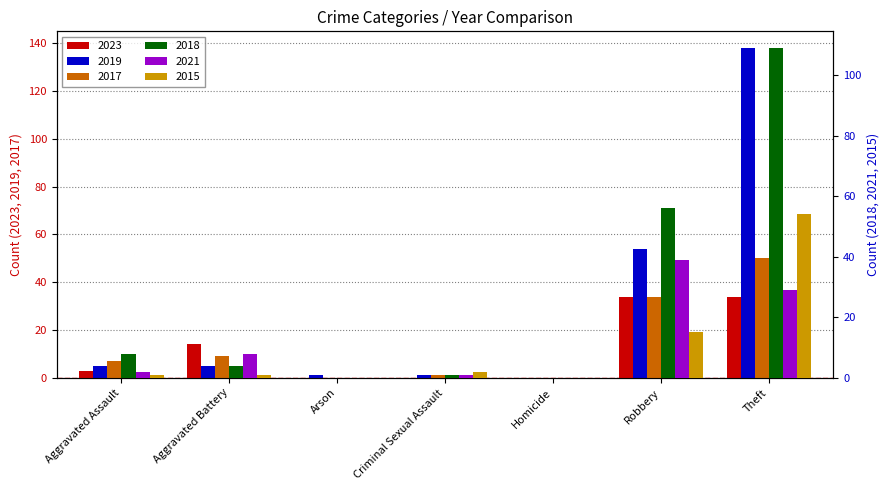

Reading left to right, transcribe all the data shown in this chart.

2023: 3	14	0	0	0	34	34
2019: 5	5	1	1	0	54	138
2017: 7	9	0	1	0	34	50
2018: 8	4	0	1	0	56	109
2021: 2	8	0	1	0	39	29
2015: 1	1	0	2	0	15	54